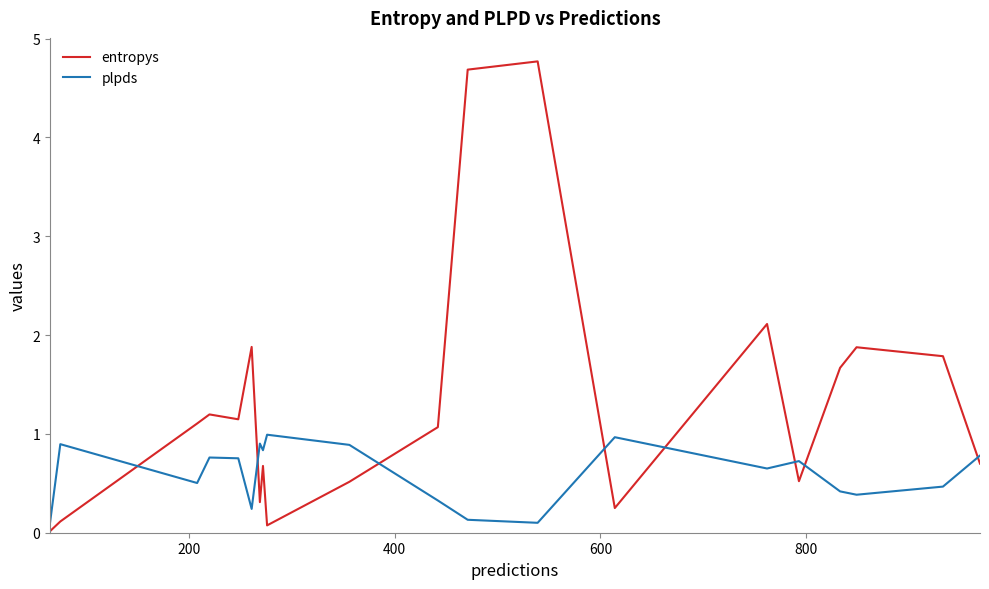

What are all the series names shown in the legend?

entropys, plpds